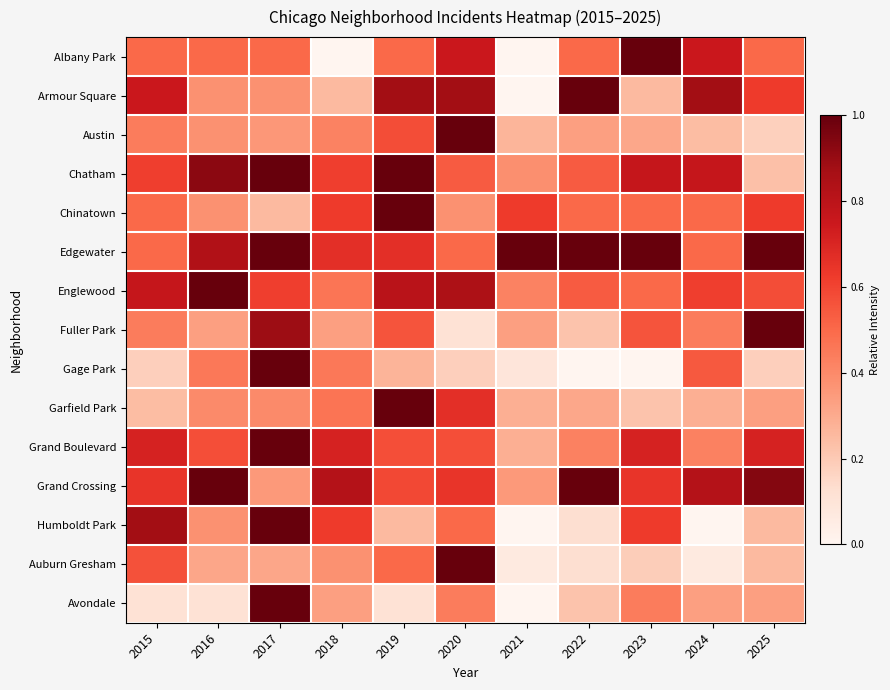

How many series are shown in this chart?

15